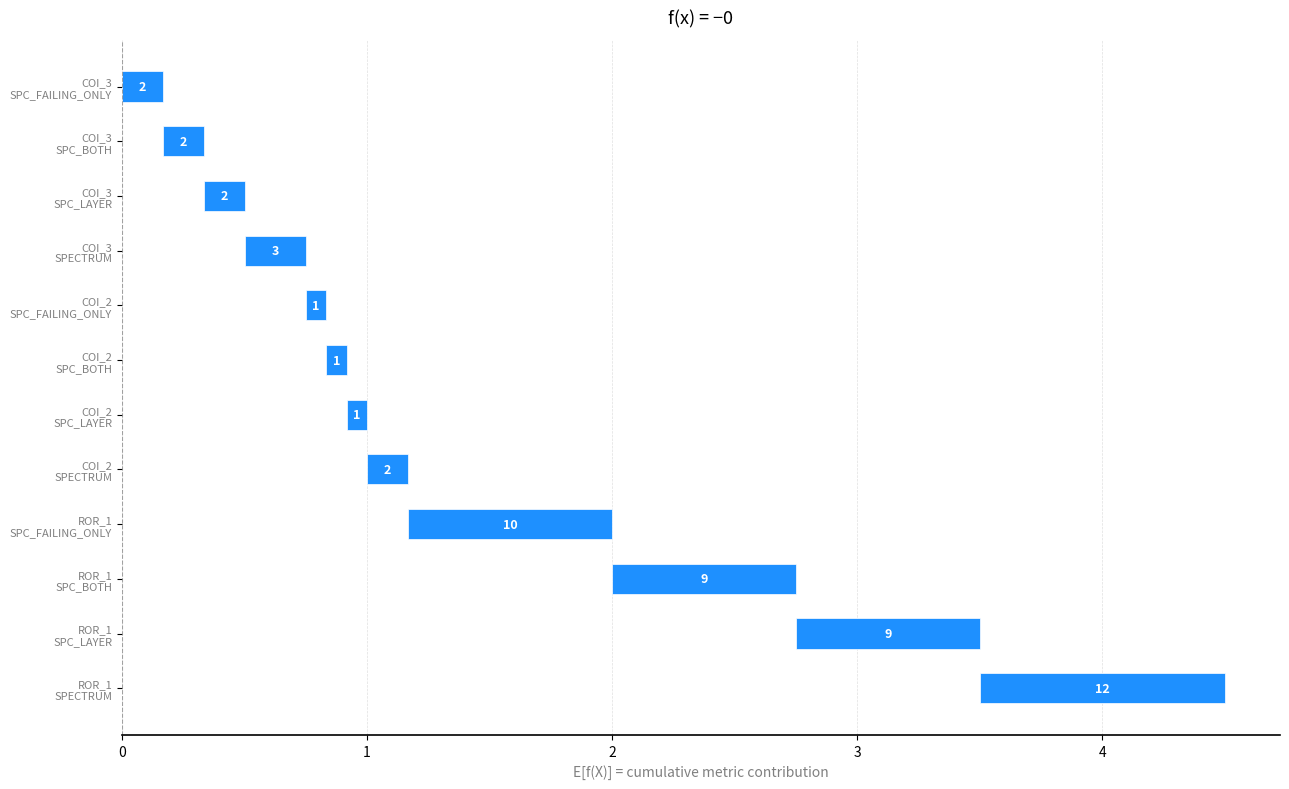

Which has a higher value, COI_2 SPECTRUM or COI_3 SPECTRUM?

COI_3 SPECTRUM